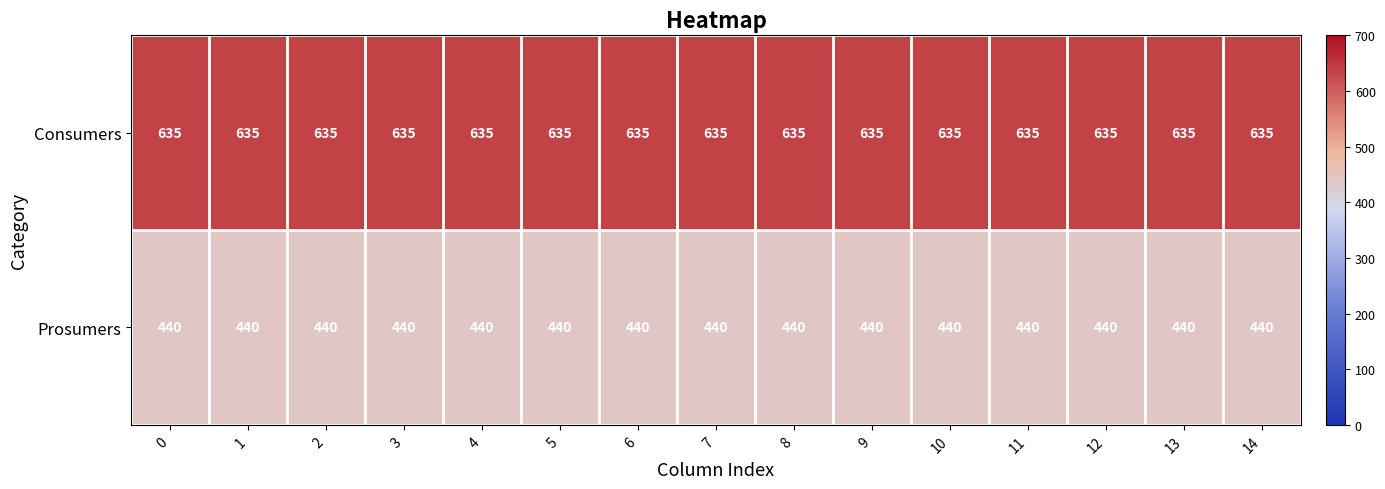

What is the average value of the Prosumers series?

440